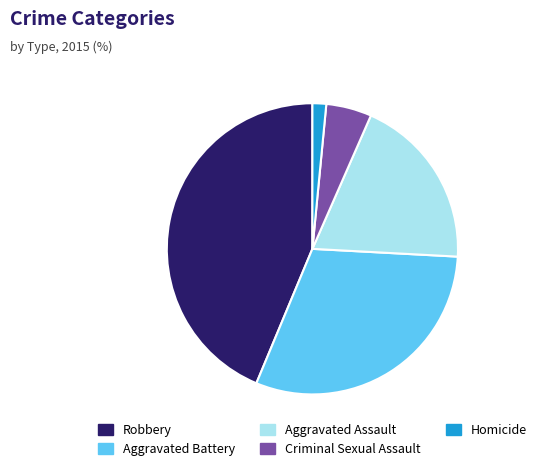

Between Robbery and Aggravated Assault, which is larger?

Robbery